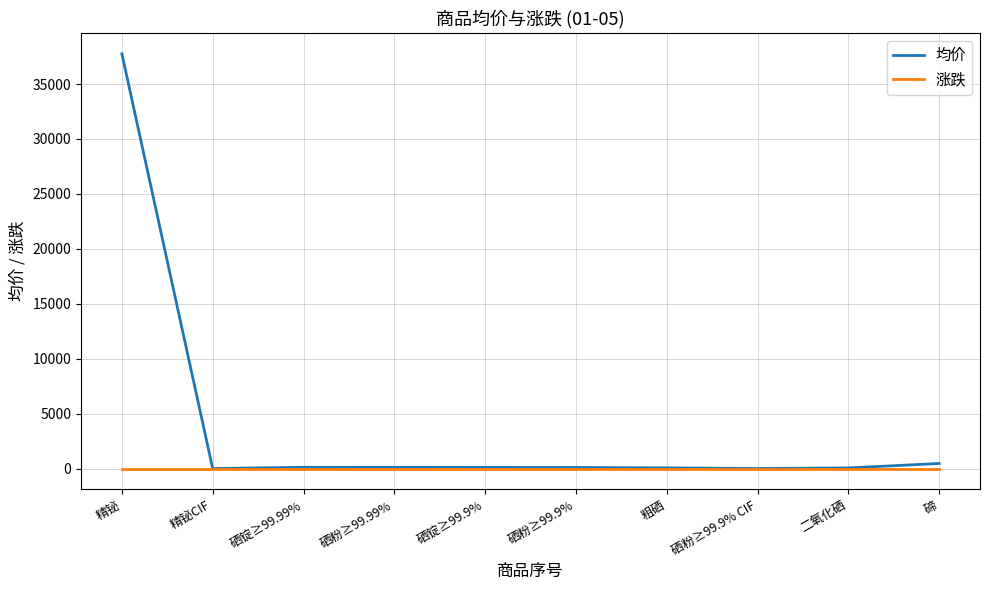

At which category does the chart reach its peak across all series?

精铋